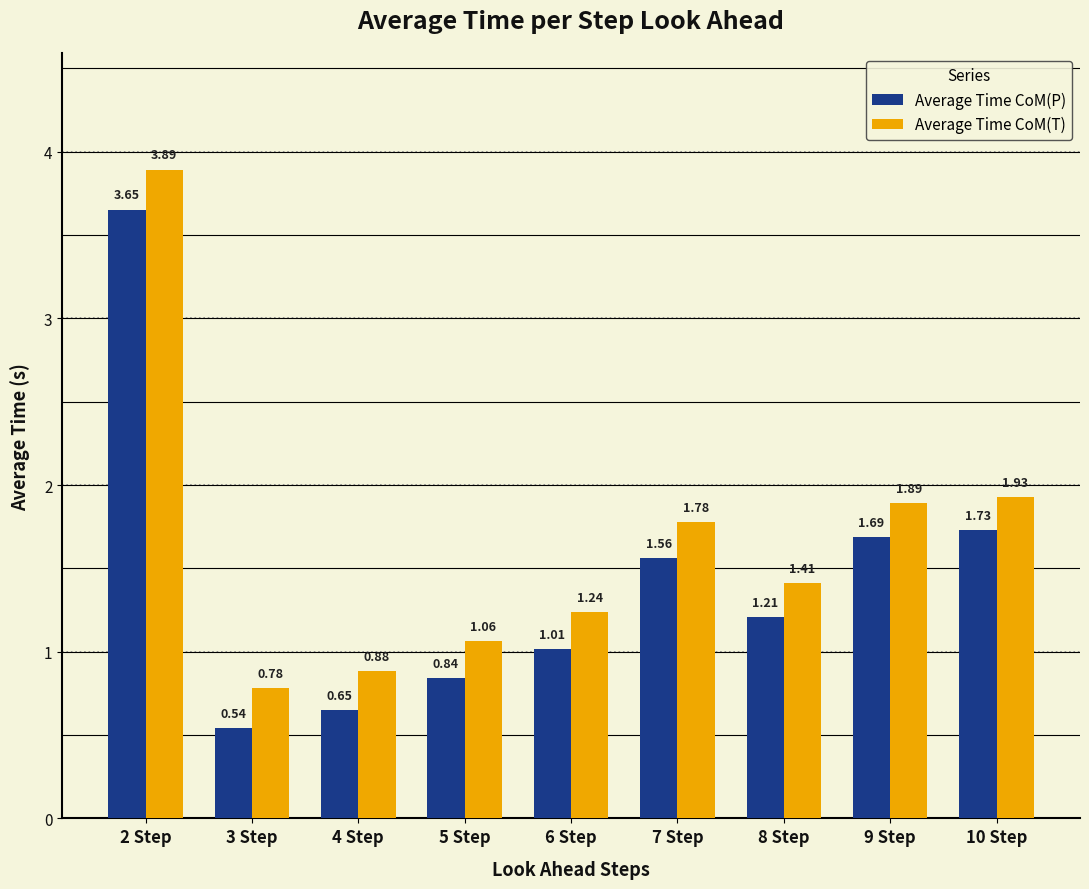

What position from the right is 2 Step?

9